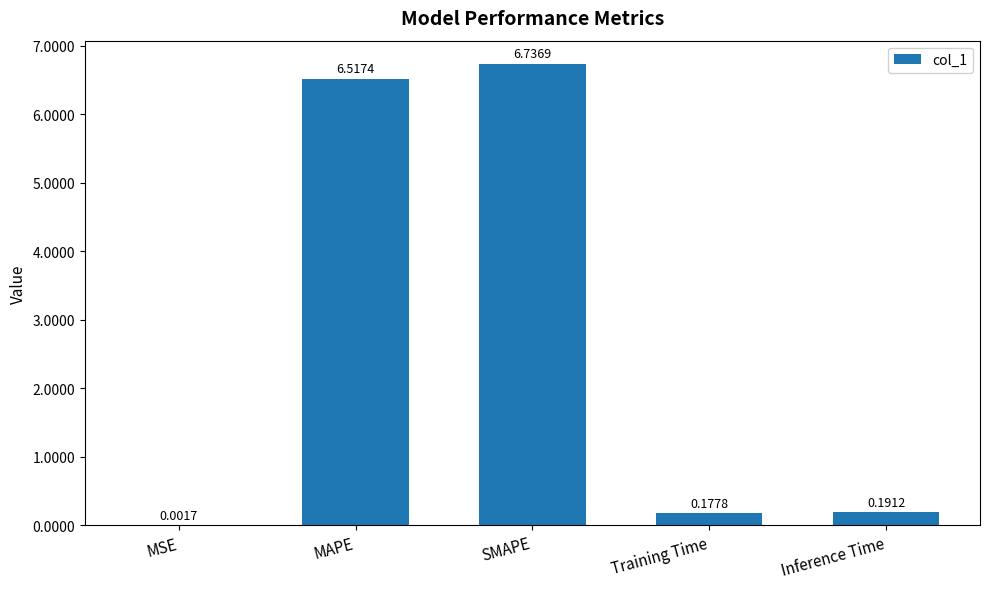

Which category has the highest value across all series?

SMAPE